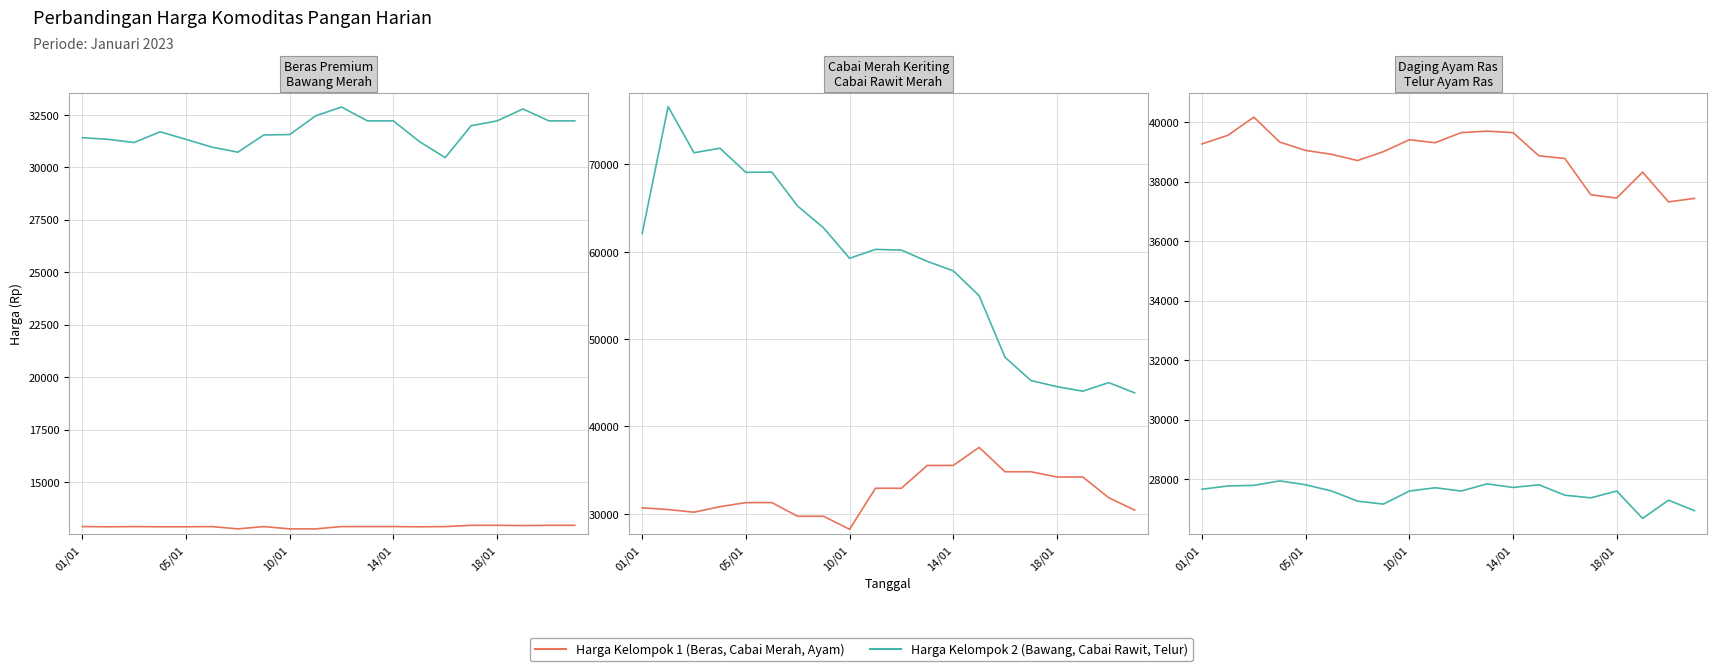

Reading left to right, list all the values displayed in this chart.

Beras Premium: 12880	12870	12880	12870	12870	12880	12770	12880	12770	12770	12880	12880	12880	12870	12880	12940	12940	12930	12940	12940
Bawang Merah: 31410	31330	31180	31690	31330	30960	30720	31540	31560	32450	32870	32210	32210	31230	30460	31980	32210	32780	32210	32210
Cabai Merah Keriting: 30690	30490	30190	30820	31290	31290	29720	29720	28230	32930	32930	35540	35540	37610	34820	34820	34220	34220	31850	30430
Cabai Rawit Merah: 62090	76610	71330	71850	69090	69120	65220	62730	59250	60270	60190	58900	57820	54970	47920	45260	44560	44040	45020	43850
Daging Ayam Ras: 39270	39560	40170	39330	39050	38920	38710	39010	39410	39310	39650	39700	39650	38870	38780	37560	37450	38320	37320	37440
Telur Ayam Ras: 27660	27770	27790	27940	27810	27600	27260	27160	27600	27710	27600	27840	27720	27810	27460	27370	27600	26680	27290	26940